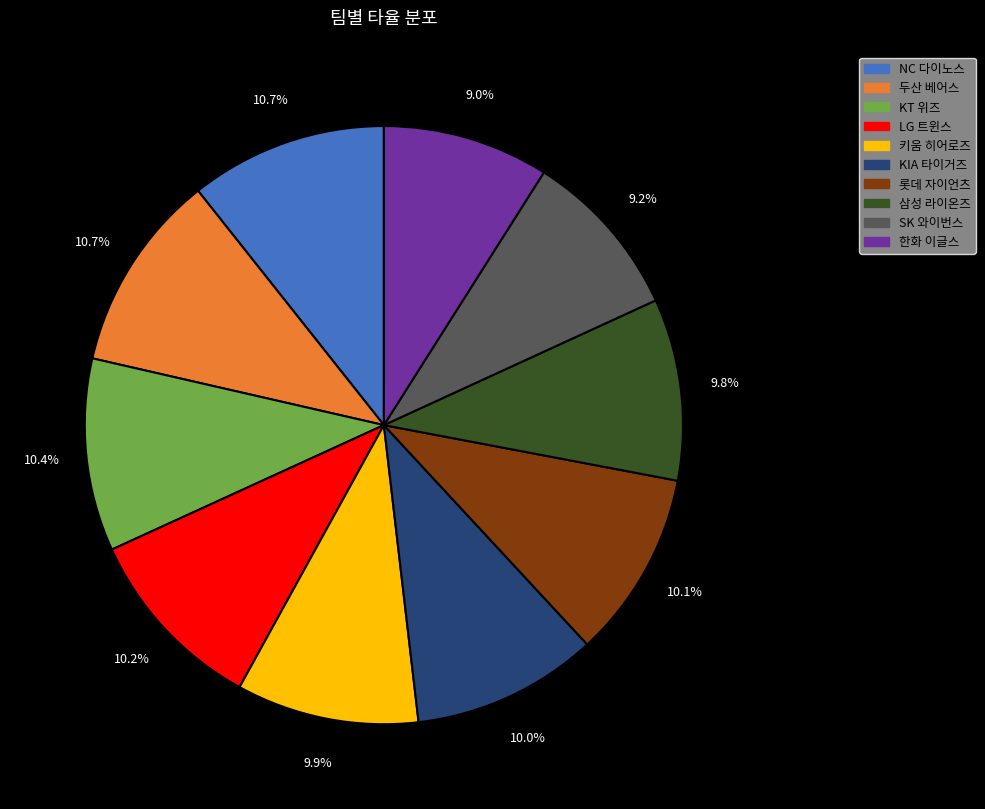

To the nearest percent, what is the combined percentage of NC 다이노스 and 삼성 라이온즈?

20%